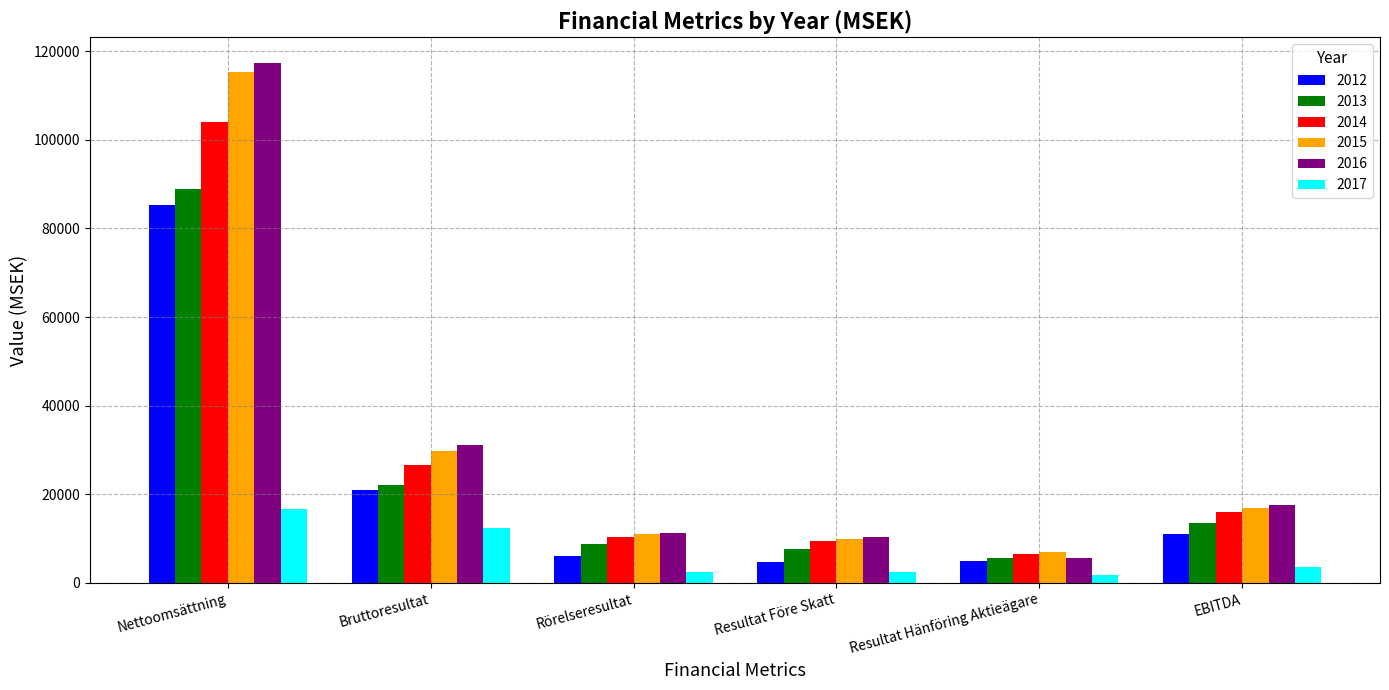

What is the maximum value shown in the chart?

117314